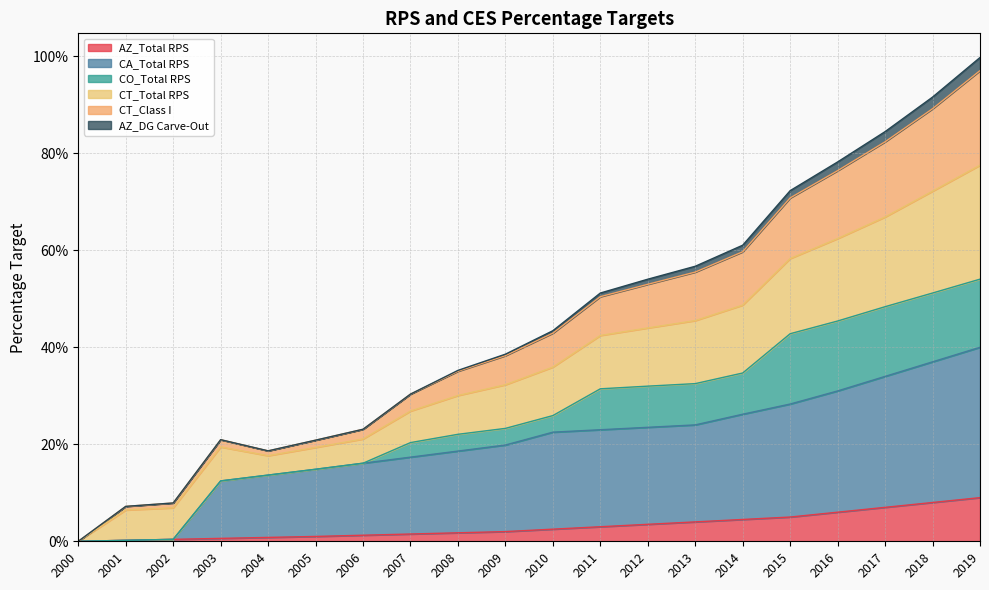

What is the average value of the CA_Total RPS series?

0.2